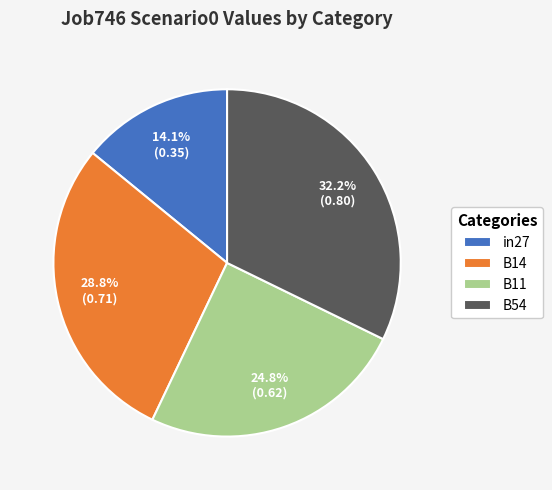

To the nearest percent, what is the combined percentage of B54 and in27?

46%